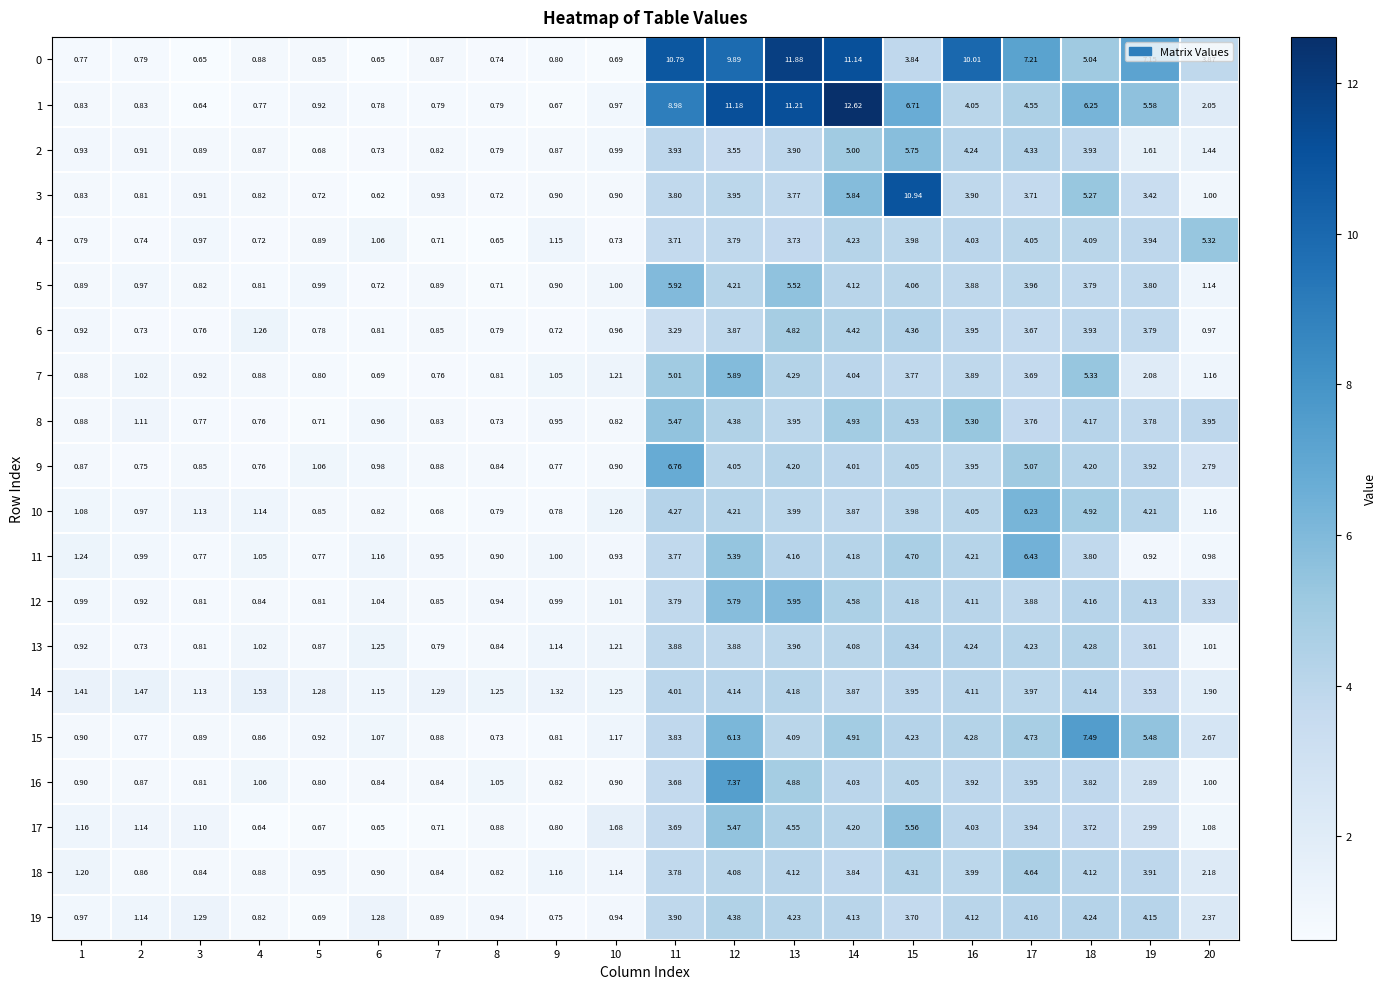

Is the value of 6 at 8 greater than the value of 12 at 18?

No